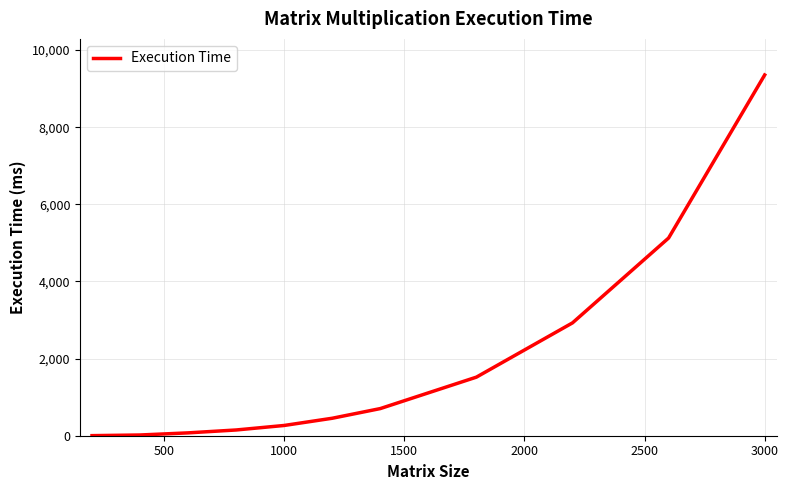

What is the maximum value shown in the chart?

9354